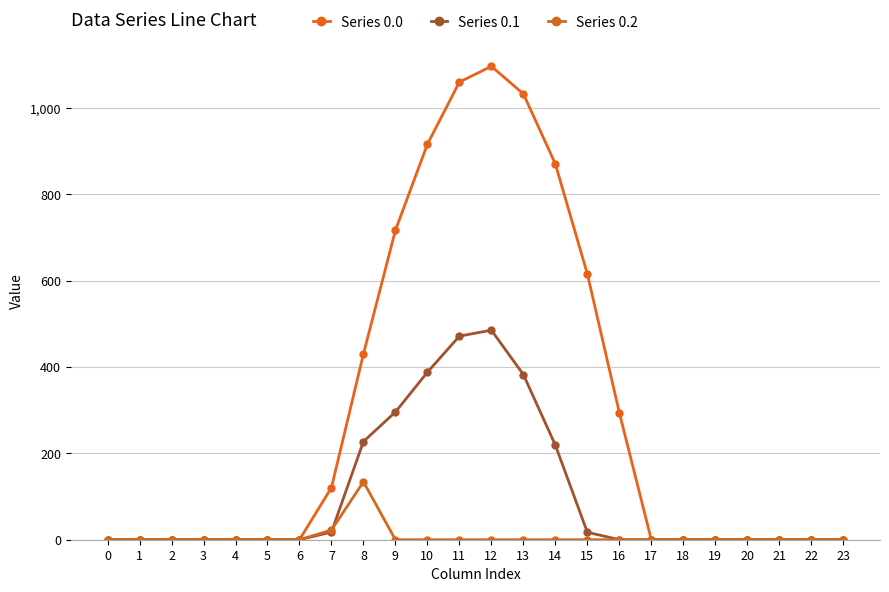

What is the average value of the Series 0.2 series?

6.5